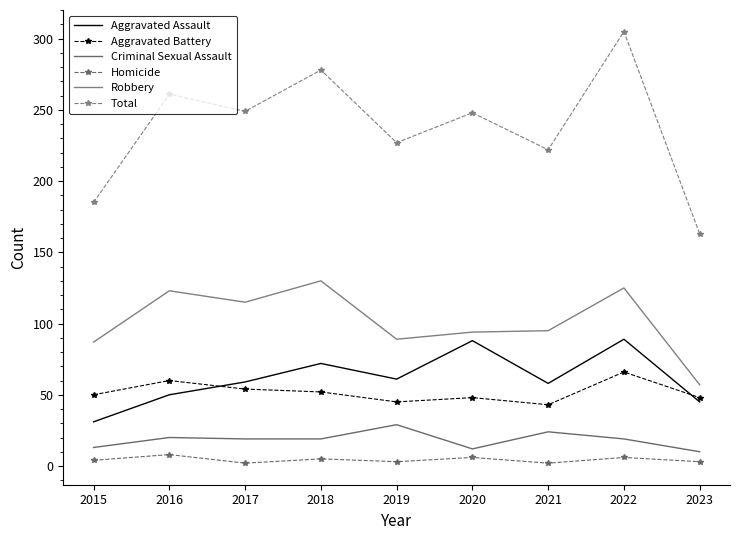

True or false: Robbery and Aggravated Battery intersect in this chart.

False